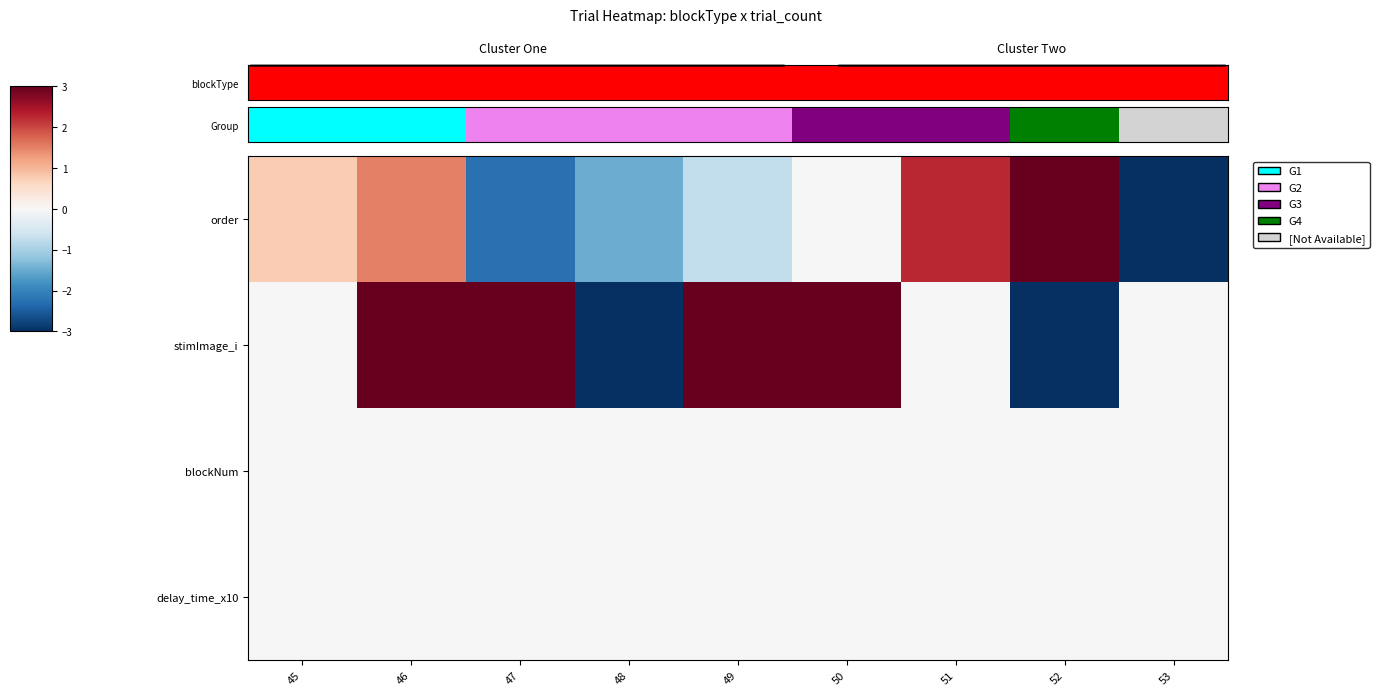

Which series has the widest spread of values?

order